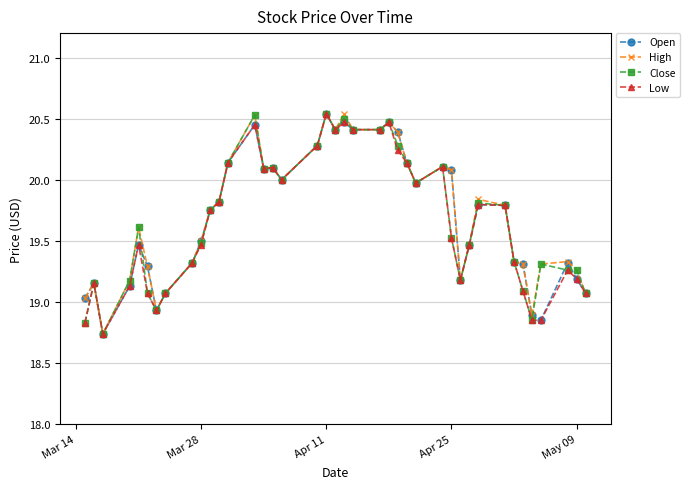

True or false: Low has more than 1 interior local peaks.

True